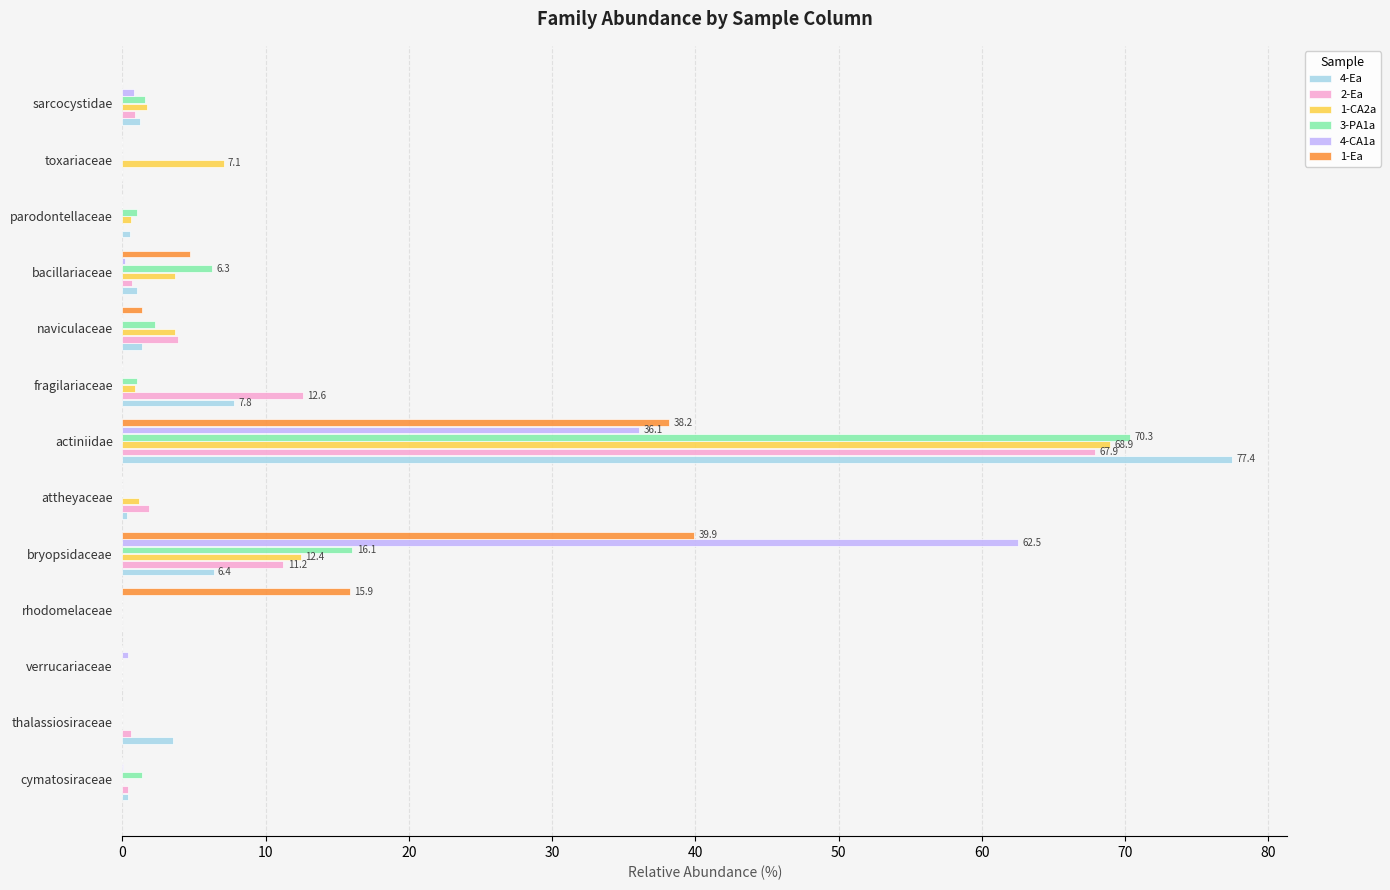

At which category is the sum across all series the highest?

actiniidae